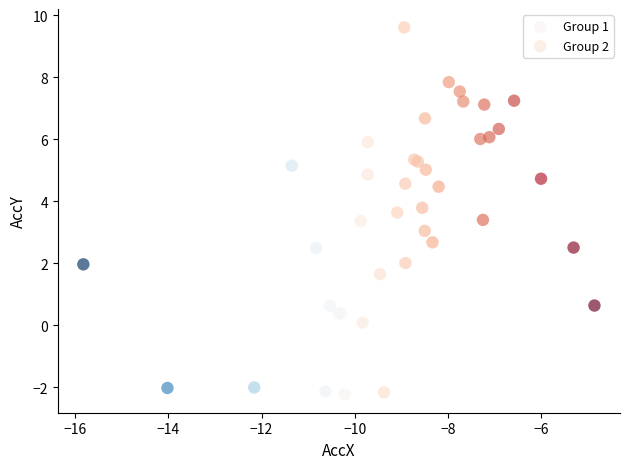

Which series contains the highest Y value?

Group 2